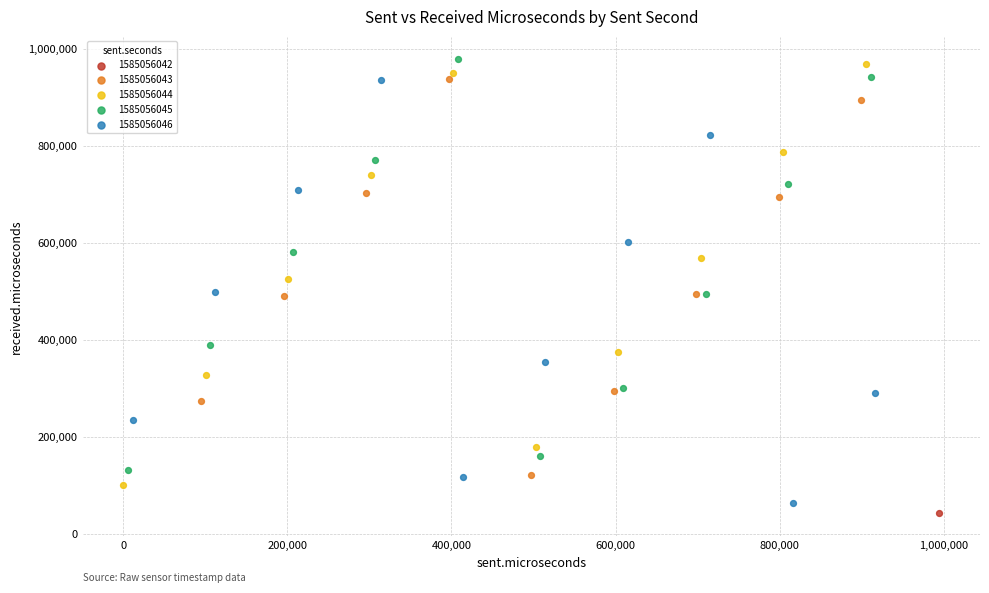

Which series contains the highest Y value?

1585056045